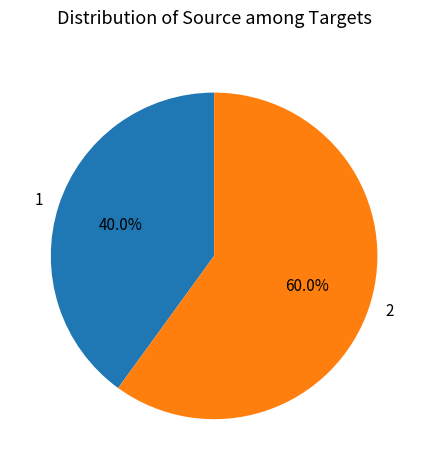

Is it true that 1 is 53% of the pie?

False